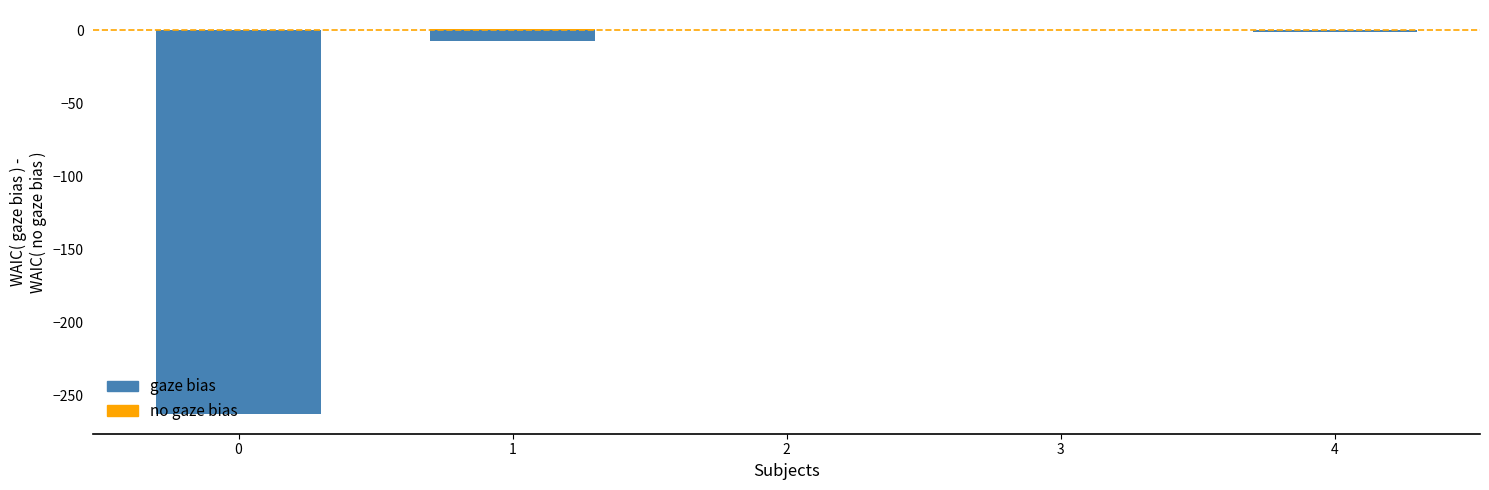

What is the smallest value displayed?

-263.0